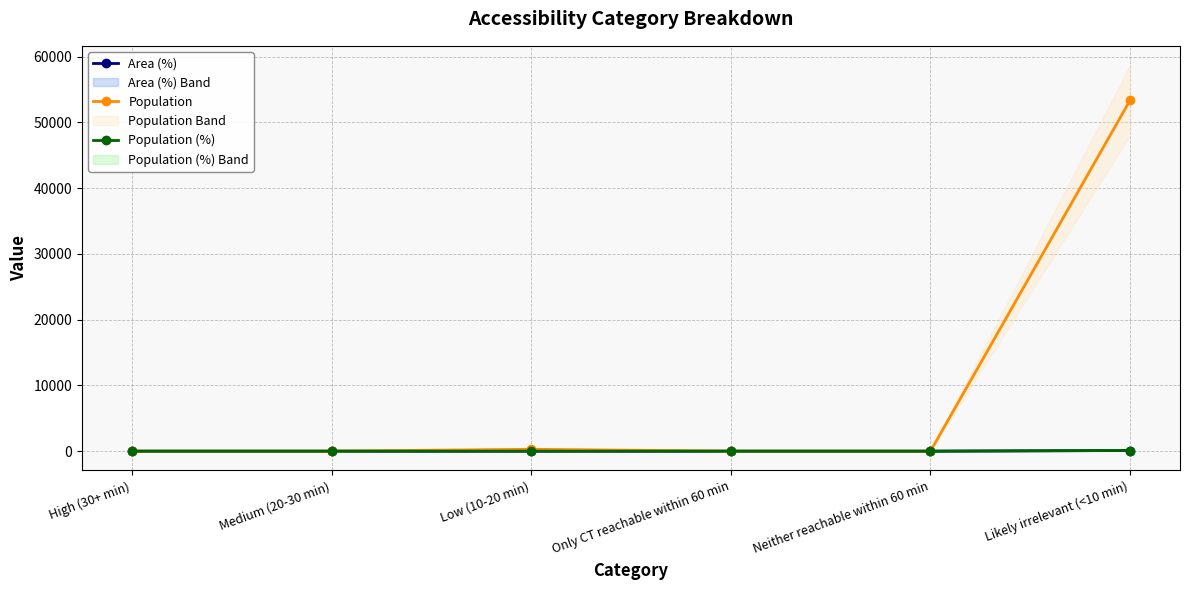

Which series has the largest total across all categories?

Population